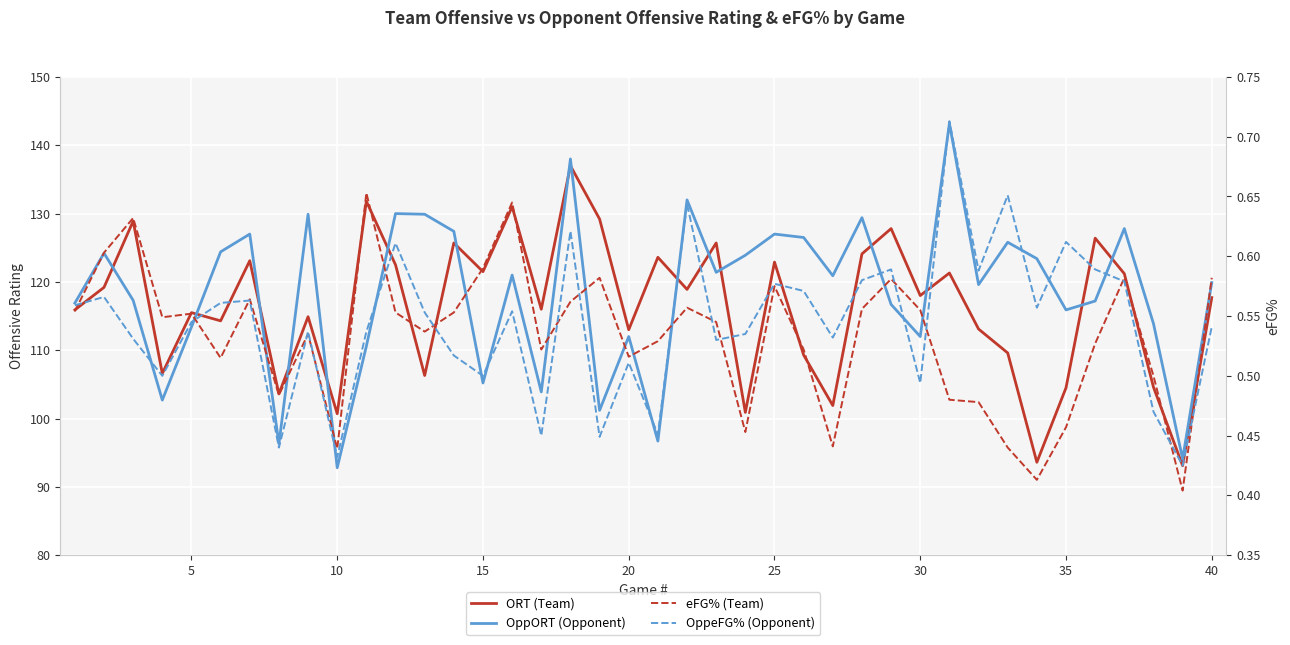

What is the sum of all eFG% (Team) values?

21.3